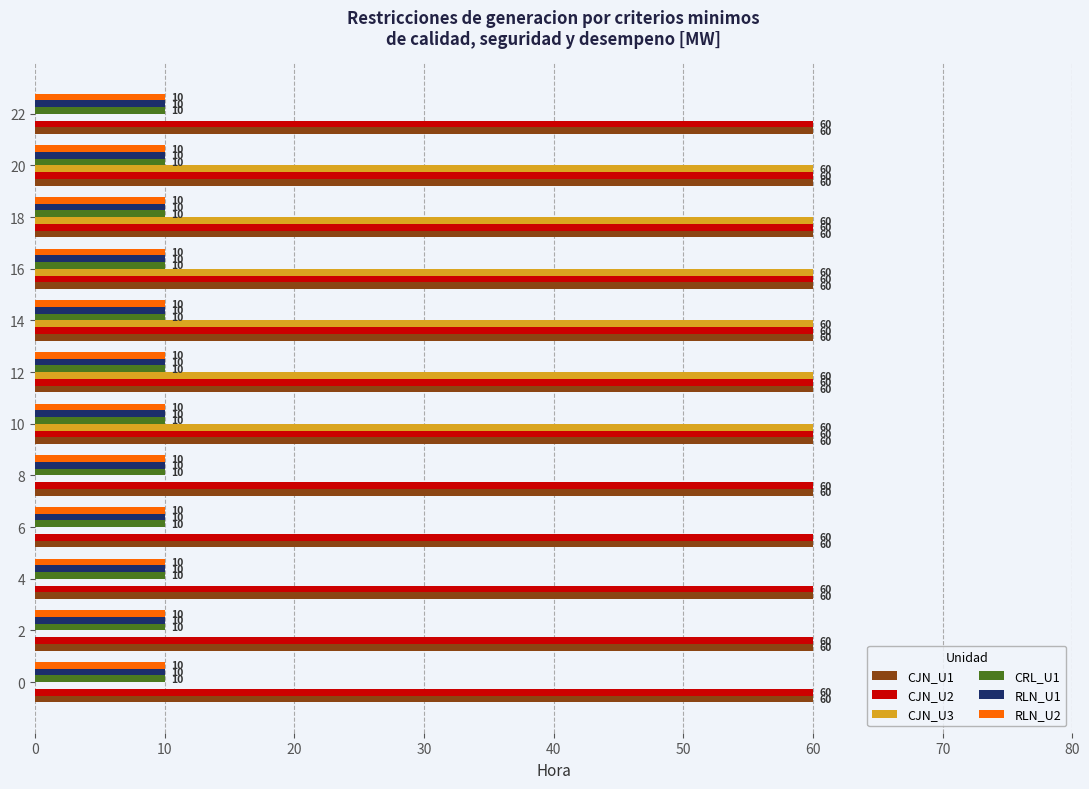

Is it true that CJN_U3 equals 60 at 12?

True